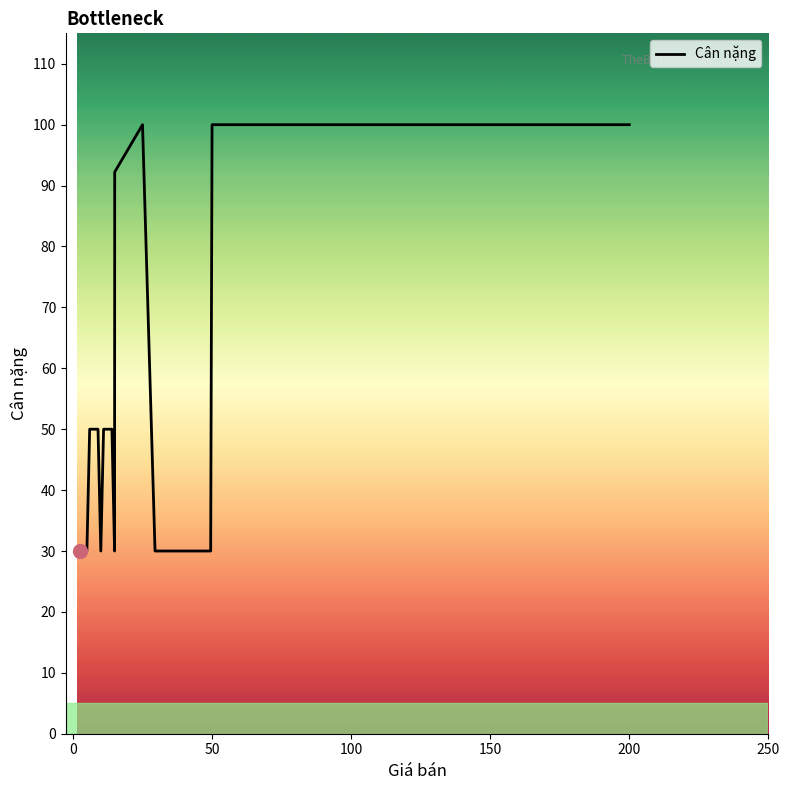

What is the maximum value shown in the chart?

100.0